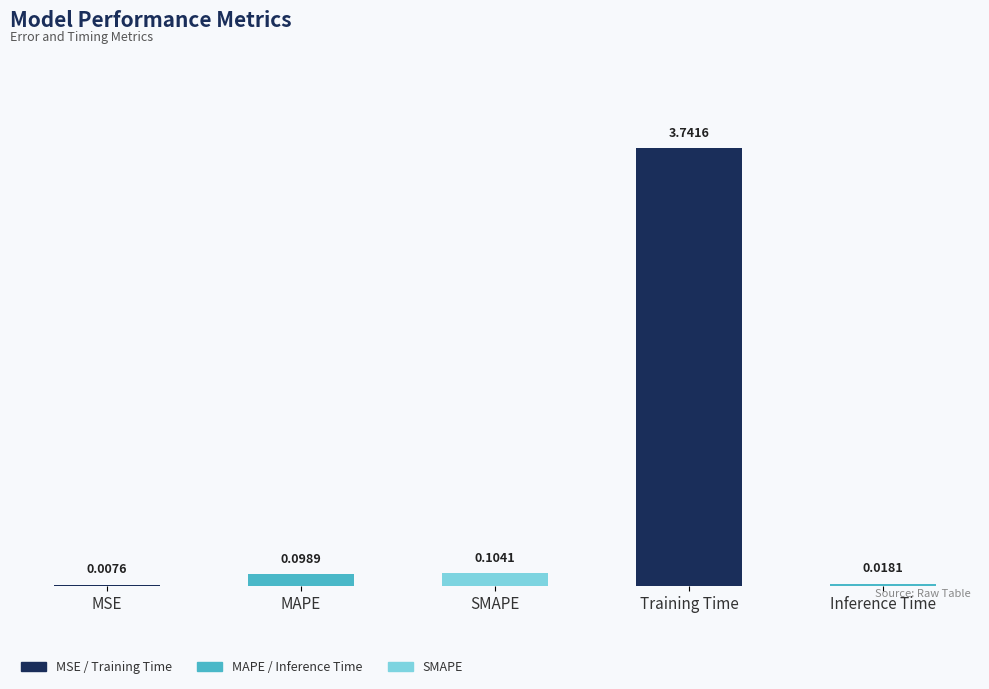

What is the sum of all values?

4.0